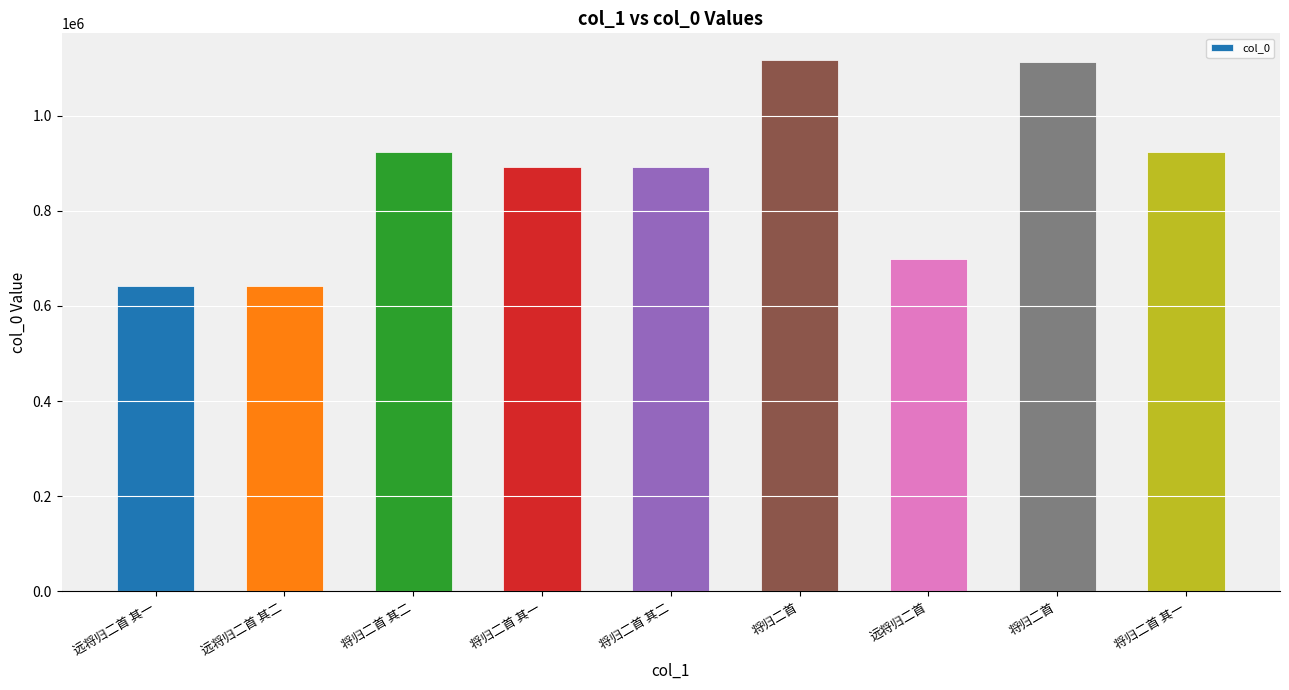

Reading left to right, what are all the values shown in this chart?

远将归二首 其一=642699	远将归二首 其二=642700	将归二首 其二=924104	将归二首 其一=892534	将归二首 其二=892533	将归二首=1117007	远将归二首=697938	将归二首=1112135	将归二首 其一=924105